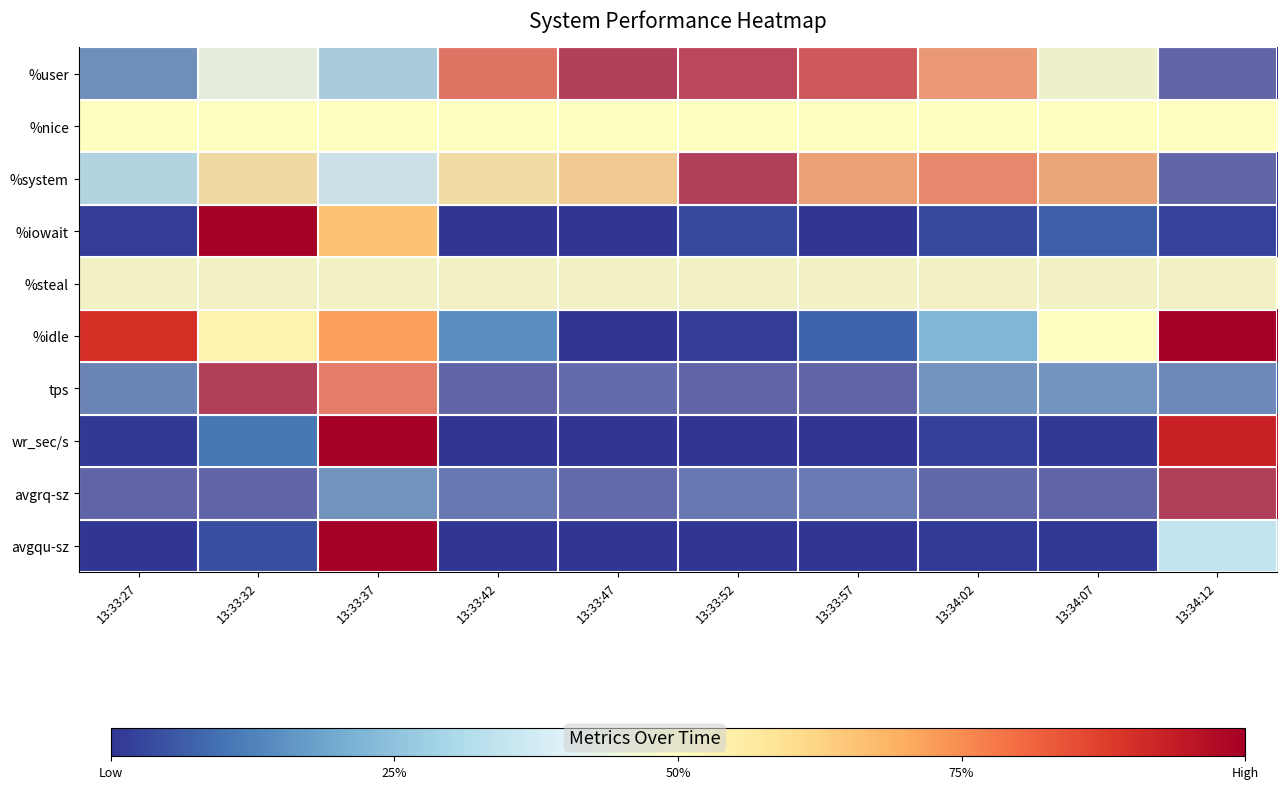

At how many categories does at least one series exceed 0?

10